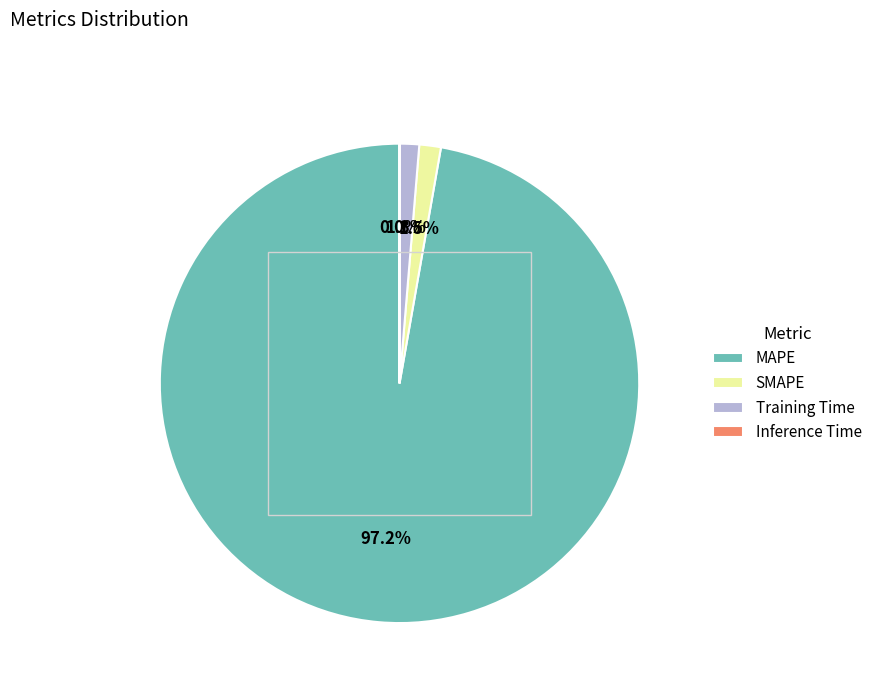

Does any single category account for the majority?

Yes